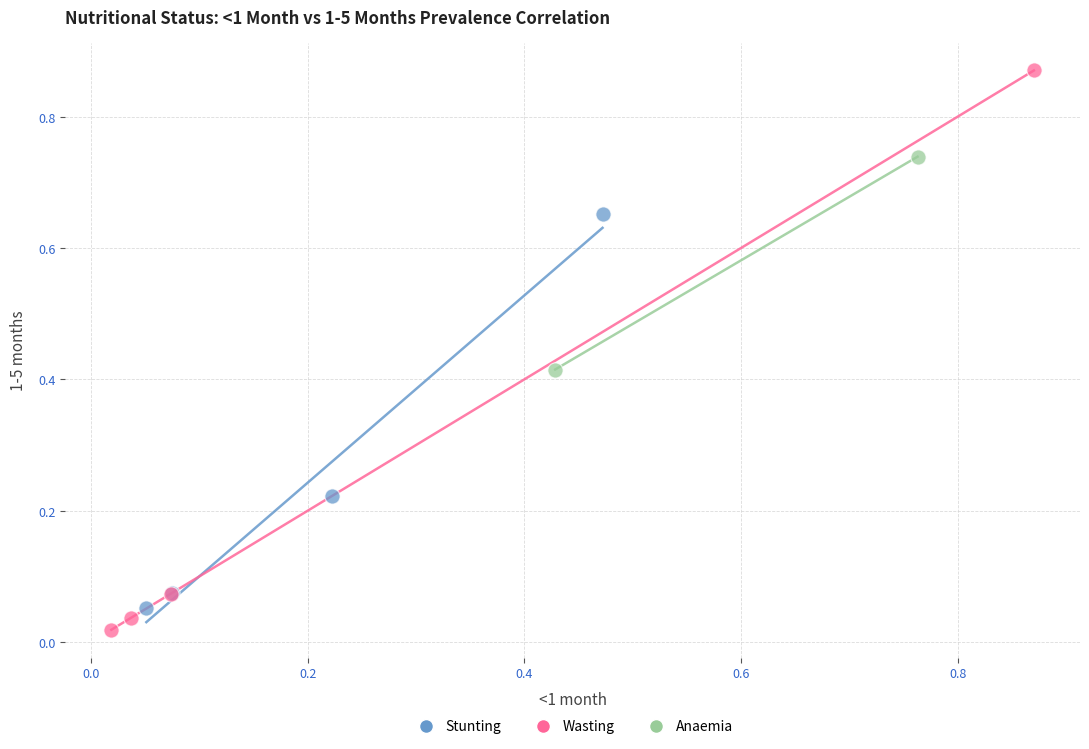

Which series reaches the minimum Y coordinate?

Wasting